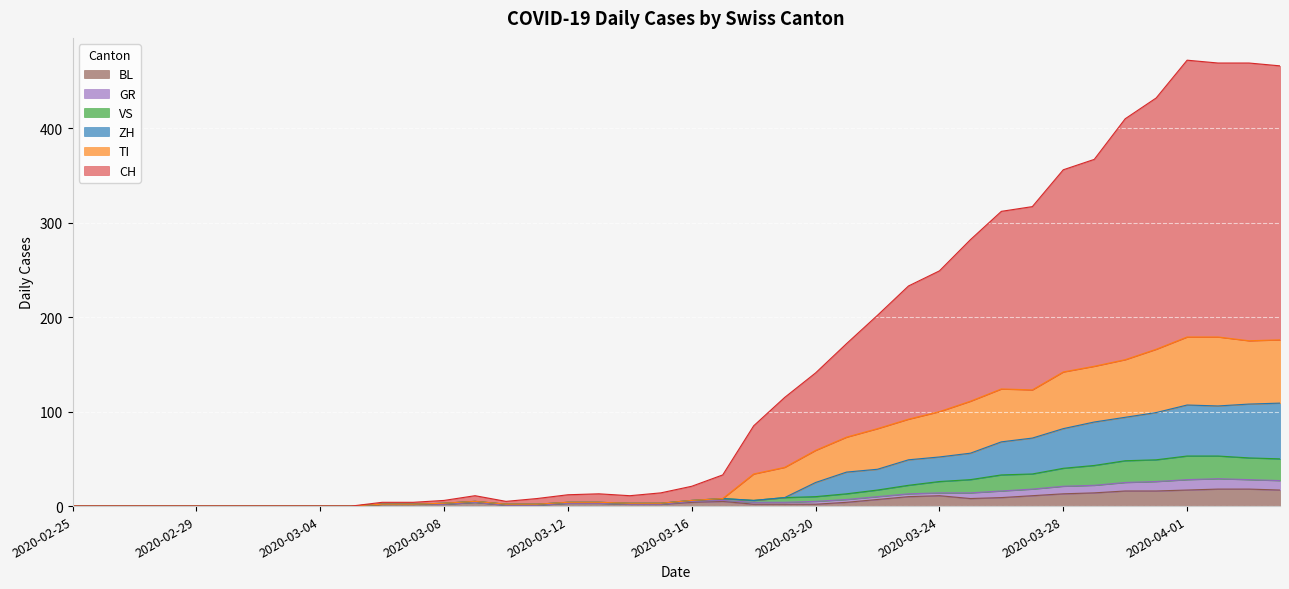

Rank the series at 2020-03-11 from highest to lowest value.

CH, GR, VS, TI, BL, ZH